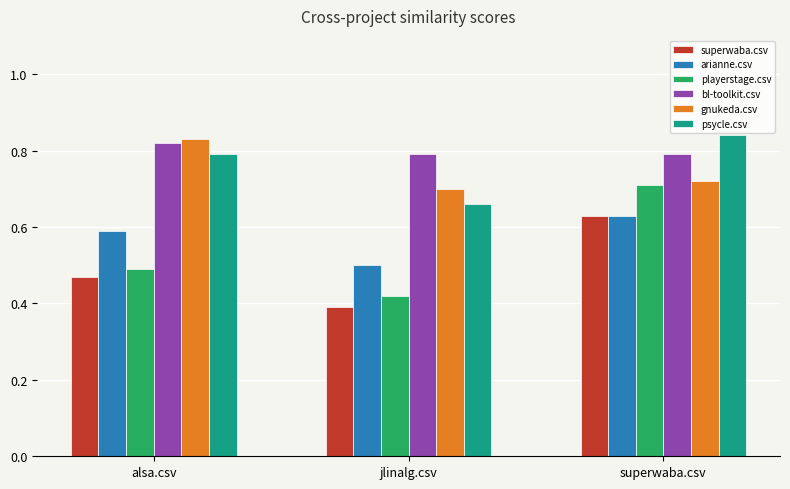

Where is playerstage.csv nearest to the value 0?

jlinalg.csv